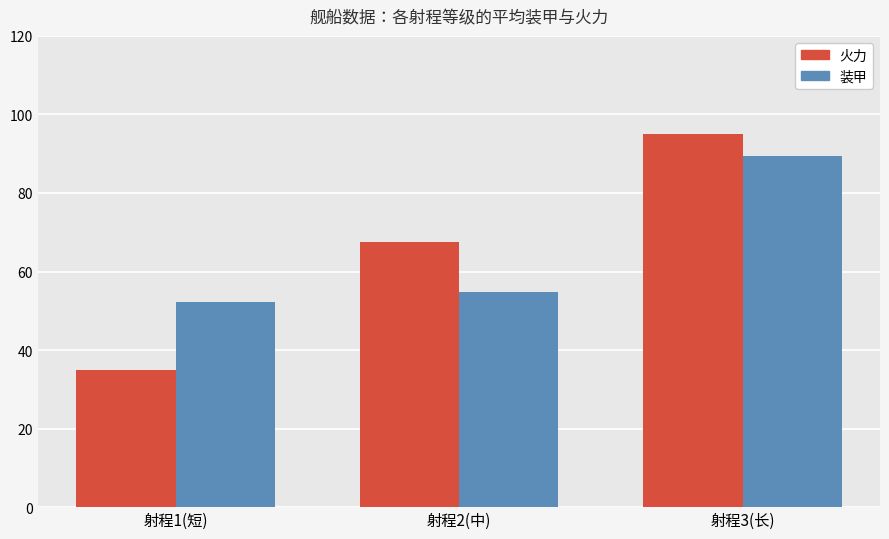

The 火力 series shows 67.4 at 射程2(中). True or false?

True